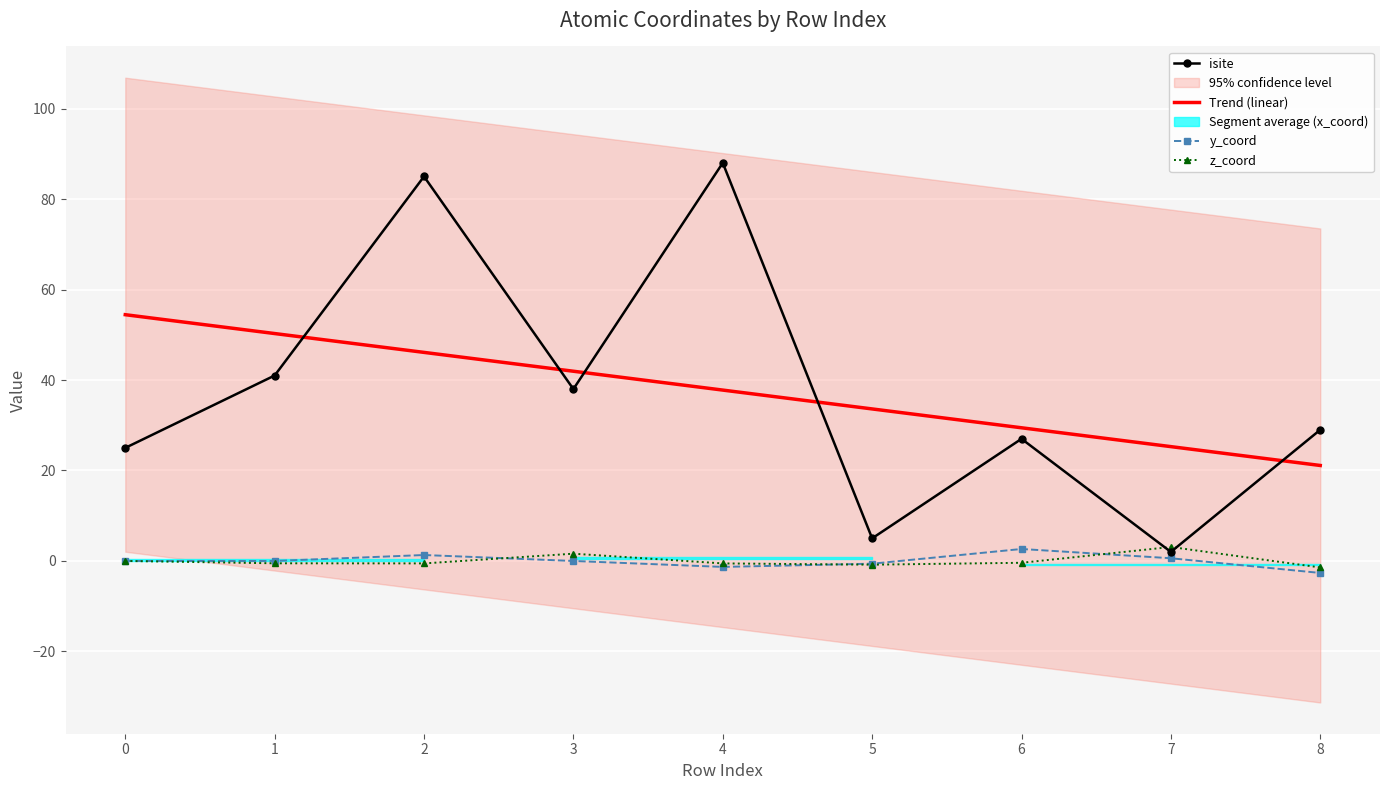

Is the value of Trend (linear) at 7 greater than the value of z_coord at 2?

Yes